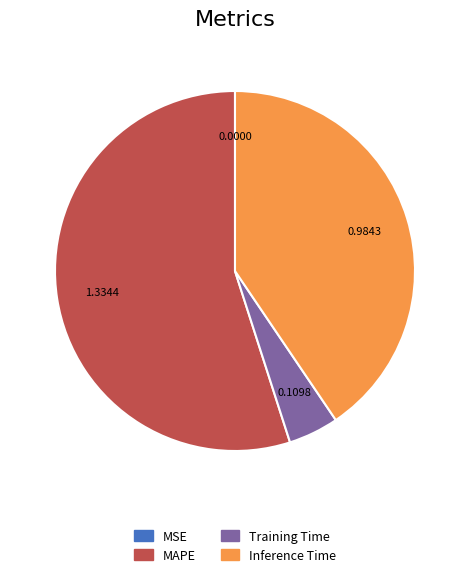

Does any single category account for the majority?

Yes